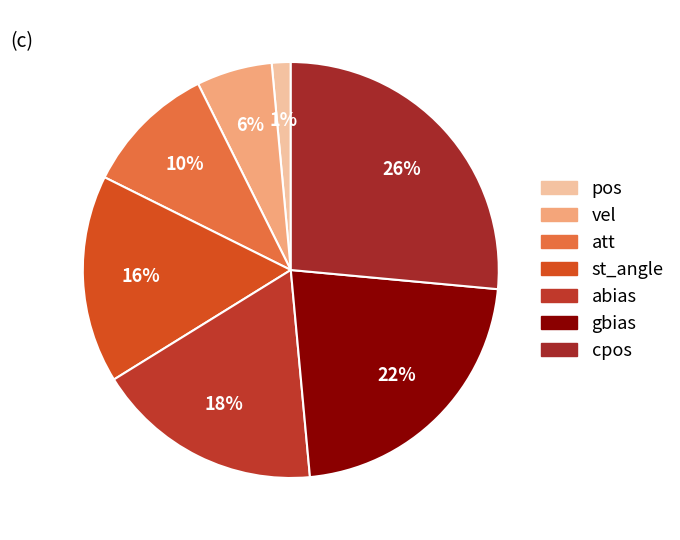

To the nearest percent, what is the combined percentage of st_angle and abias?

34%